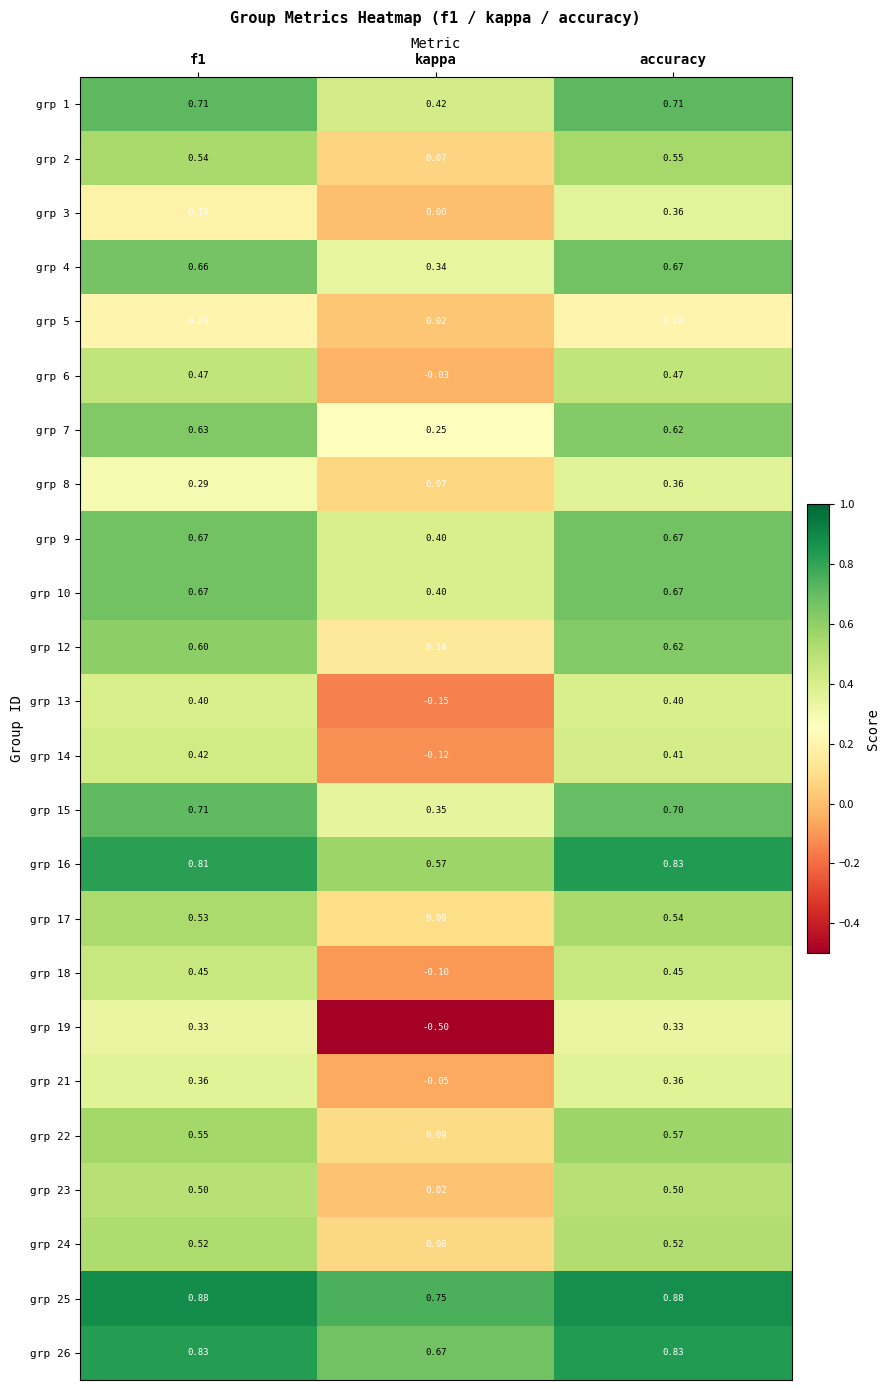

At which category does the chart reach its minimum across all series?

kappa